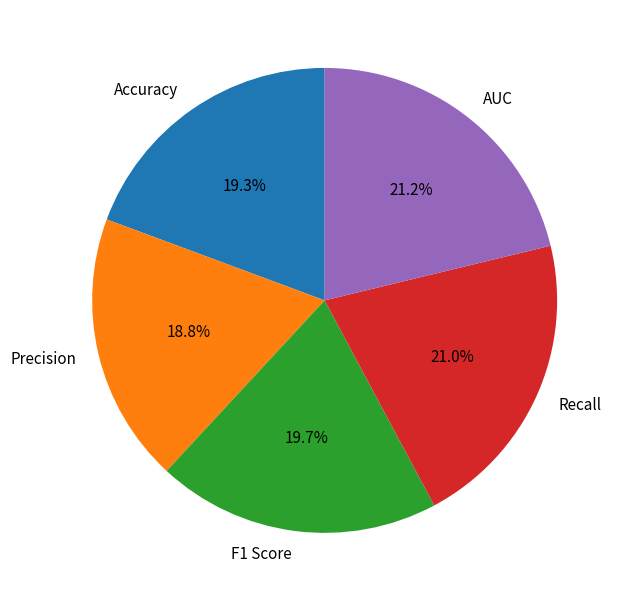

What percentage do Precision and F1 Score together represent?

38.5%